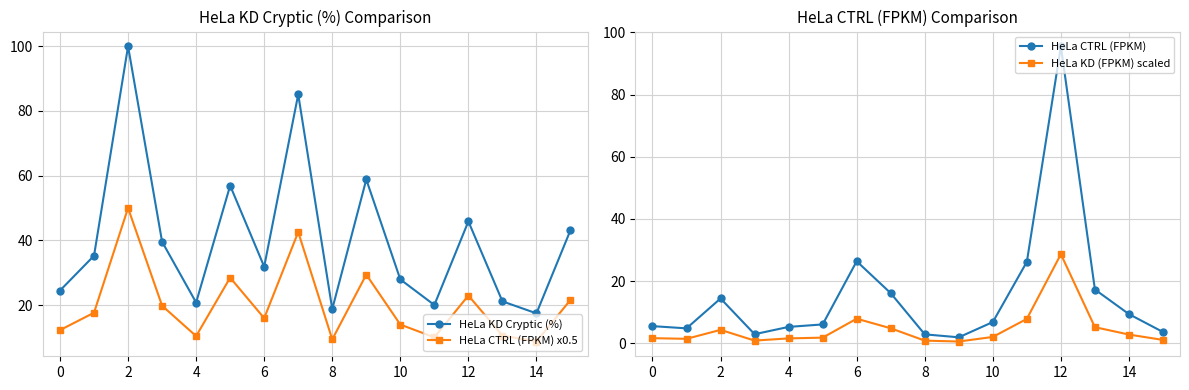

Reading left to right, transcribe all the data shown in this chart.

HeLa KD Cryptic (%): 24.5	35.2	100.0	39.6	20.8	56.9	31.9	85.1	18.7	58.8	27.9	20.0	45.9	21.1	17.4	43.1
HeLa CTRL (FPKM) x0.5: 12.2	17.6	50.0	19.8	10.4	28.5	15.9	42.6	9.4	29.4	14.0	10.0	22.9	10.6	8.7	21.6
HeLa CTRL (FPKM): 5.5	4.8	14.4	2.9	5.3	6.1	26.4	16.1	2.9	1.9	6.8	26.2	95.5	17.3	9.4	3.6
HeLa KD (FPKM) scaled: 1.7	1.4	4.3	0.9	1.6	1.8	7.9	4.8	0.9	0.6	2.1	7.9	28.7	5.2	2.8	1.1